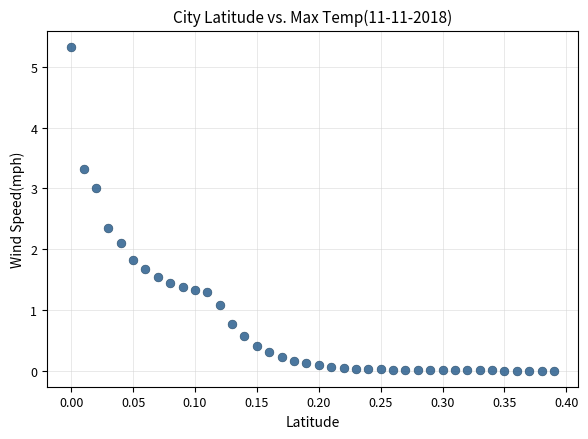

What is the range of Y values (max minus min)?

5.3